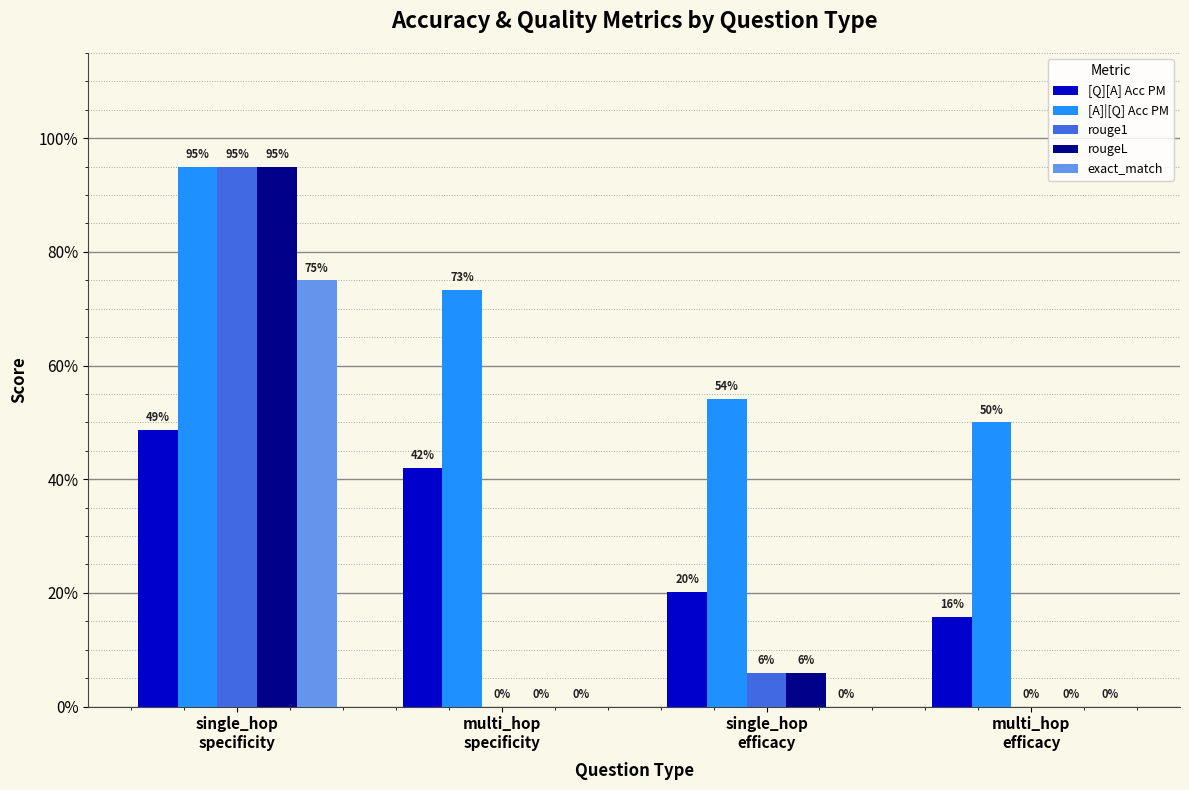

What is the value of the [Q][A] Acc PM bar at the 3rd from the left?

0.2